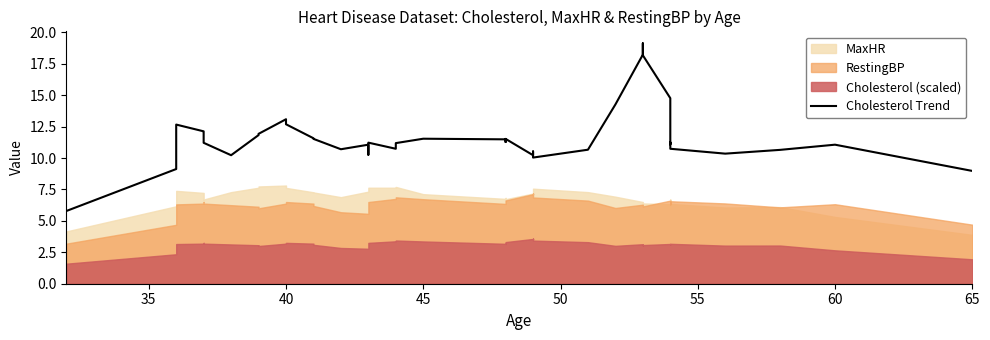

How many data points does each series have?

40